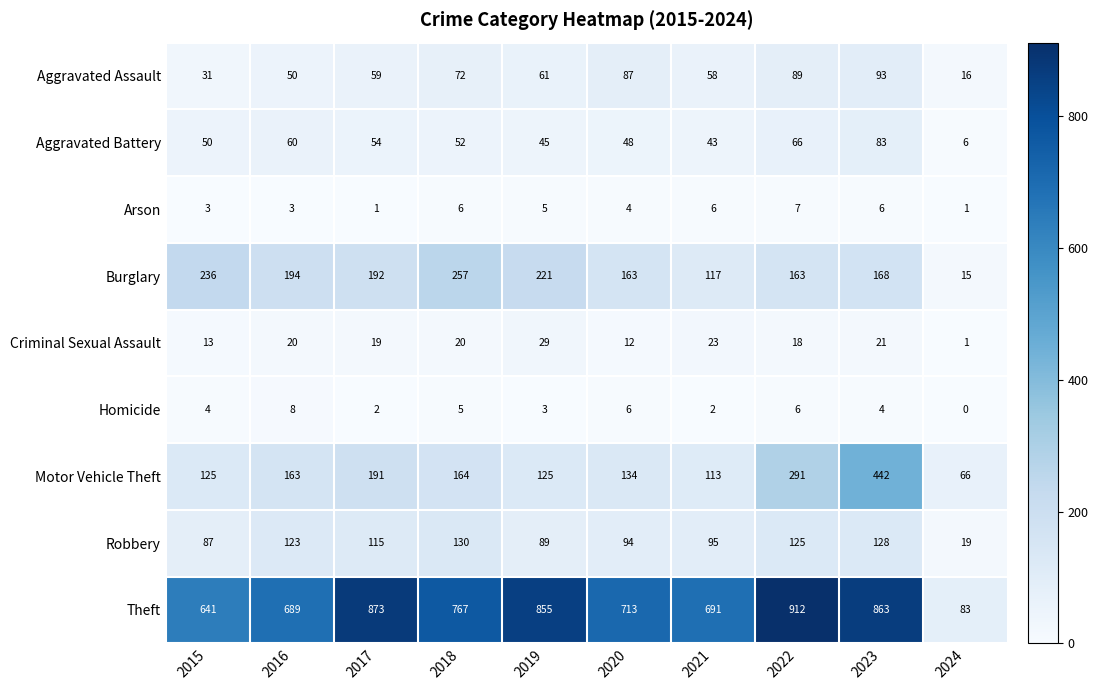

What is the difference between the Homicide values at 2016 and 2018?

3